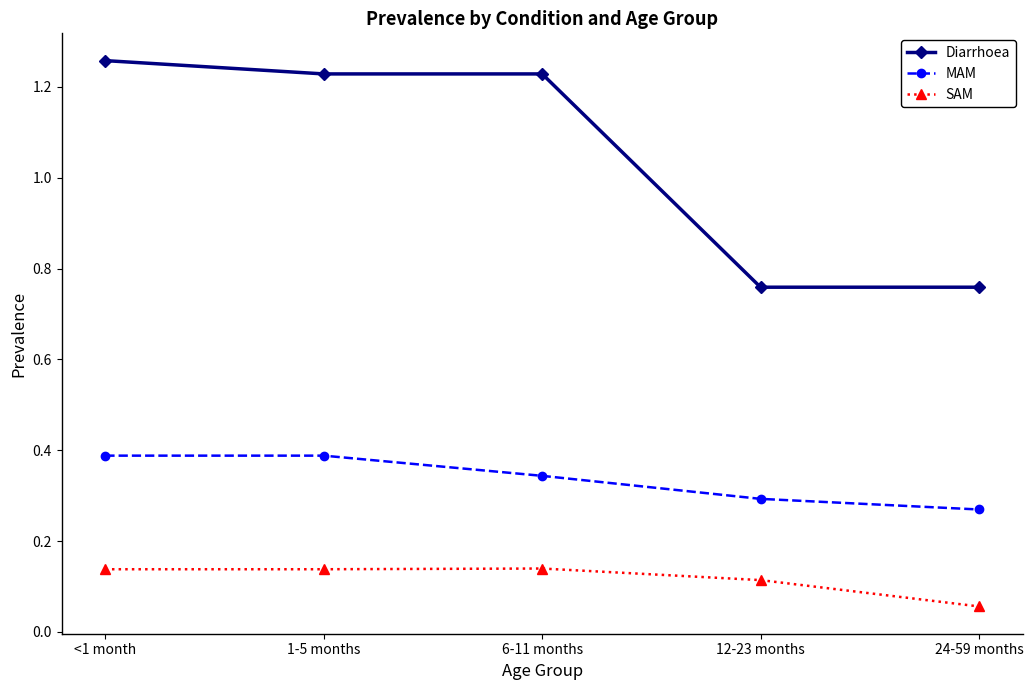

True or false: SAM has more than 2 points higher than both neighbors.

False